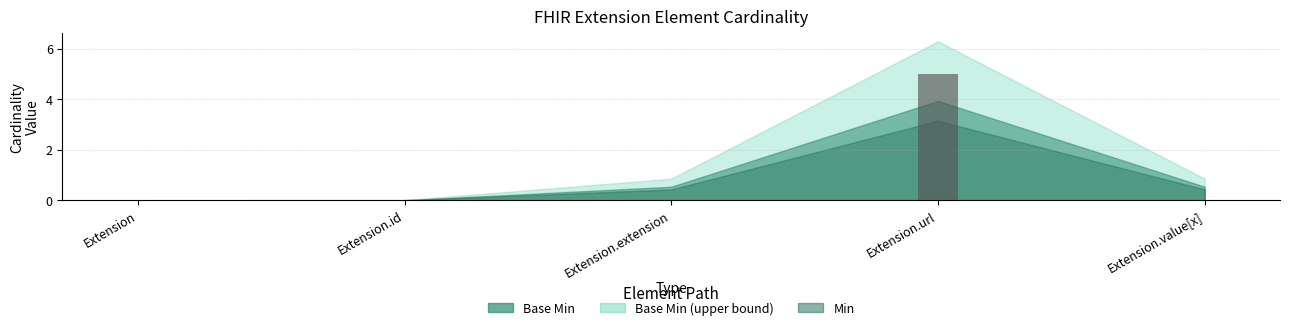

Are the bars horizontal?

No